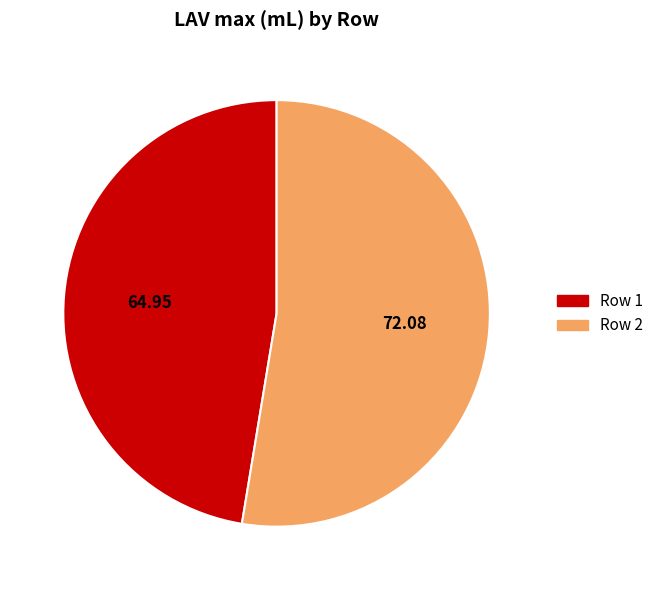

Which category accounts for the majority?

Row 2